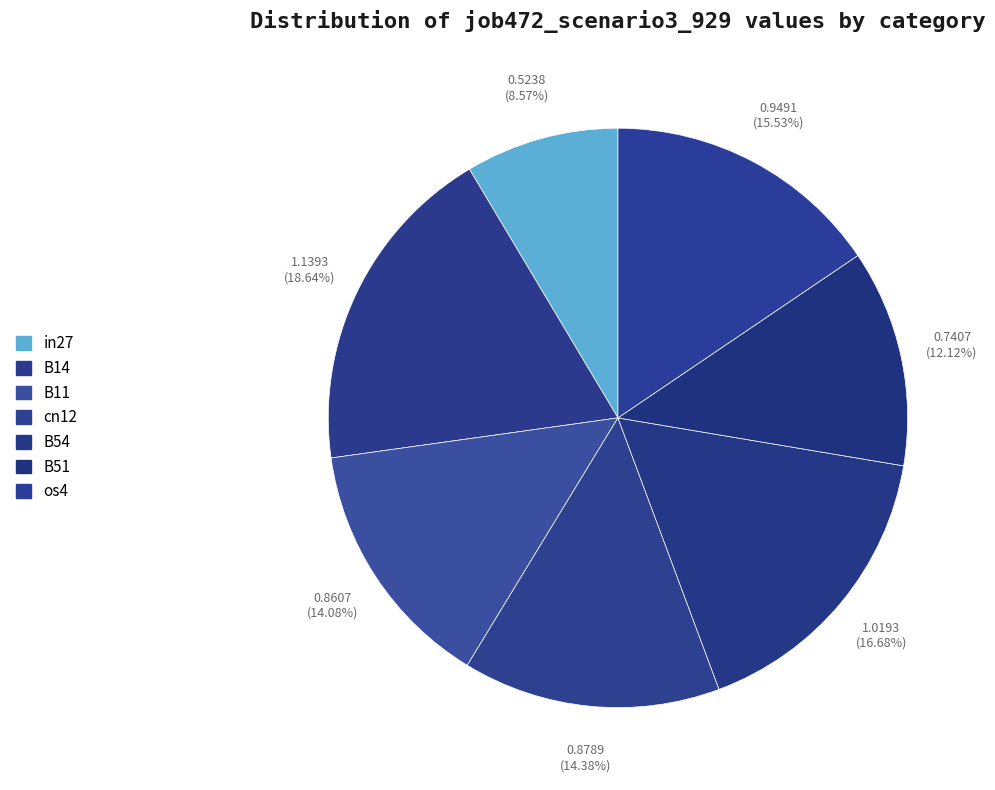

How many segments does this pie chart have?

7